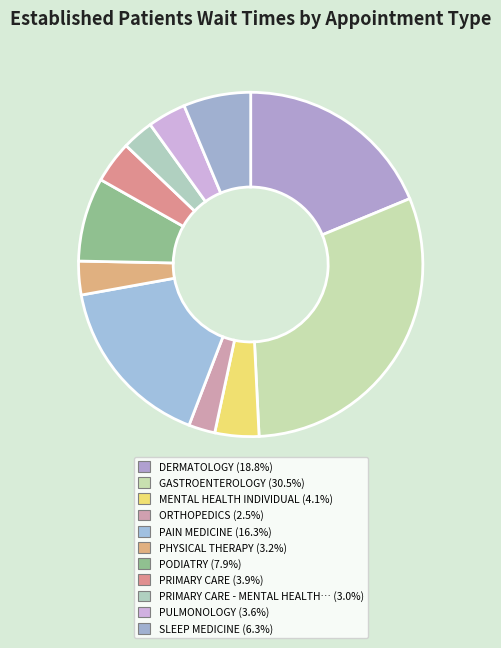

How many segments does this pie chart have?

11